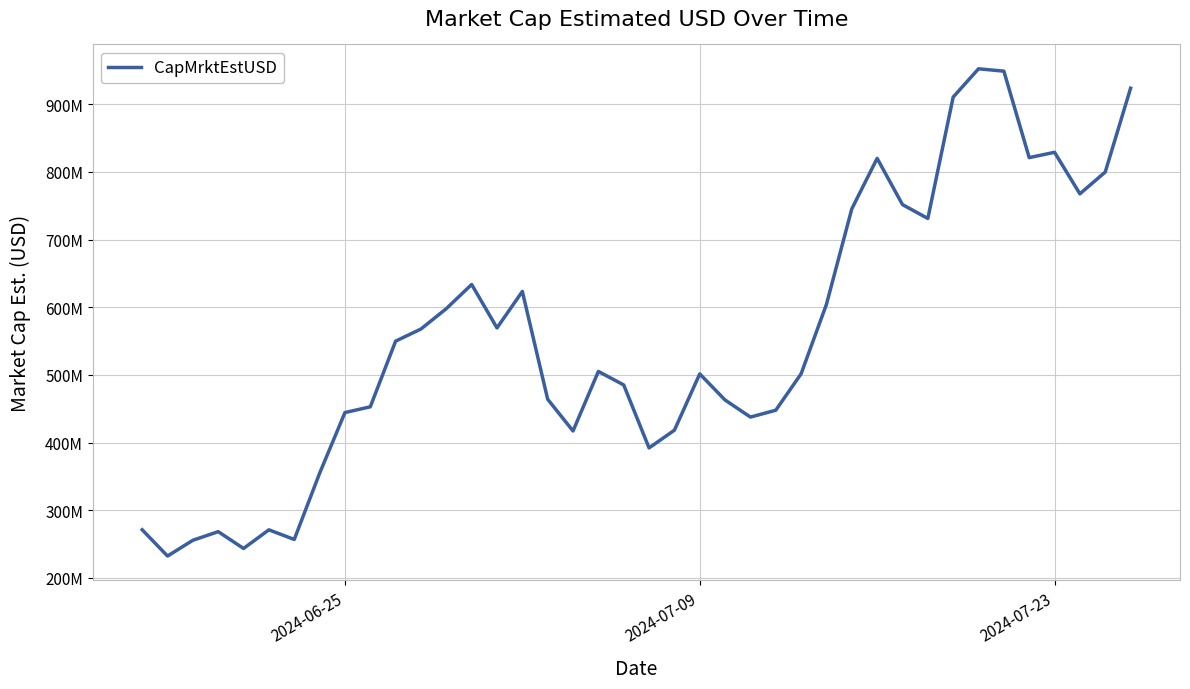

Does the chart display data point markers on the line(s)?

No